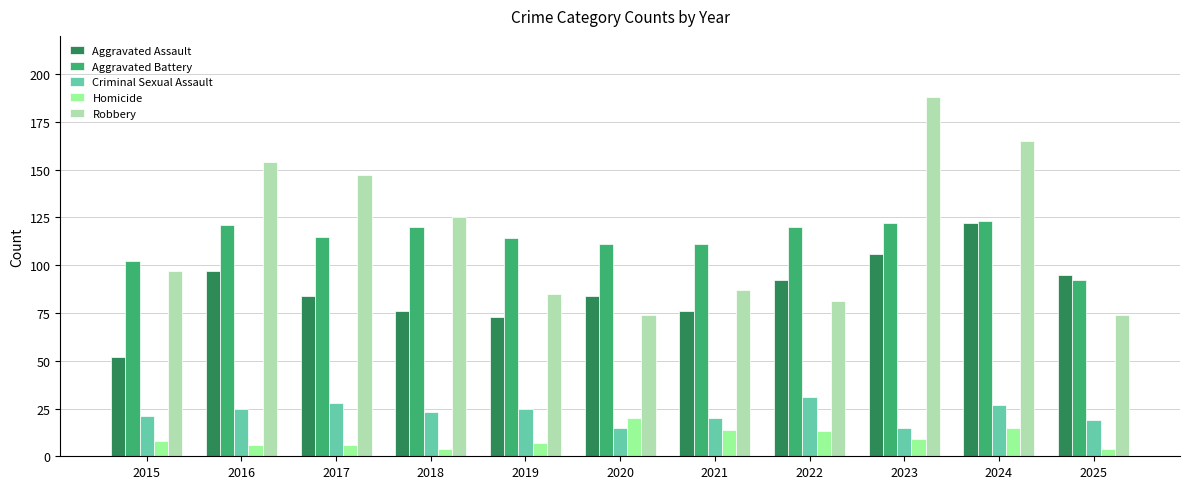

What value does the Homicide series have at 2019?

7